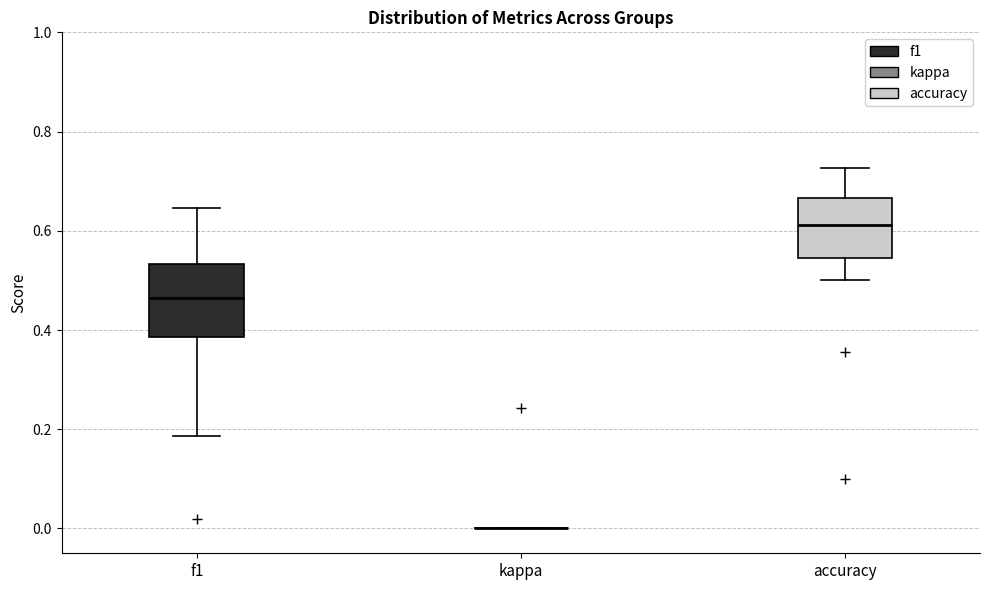

Comparing the boxes themselves (not the whiskers), which one is the tallest?

f1